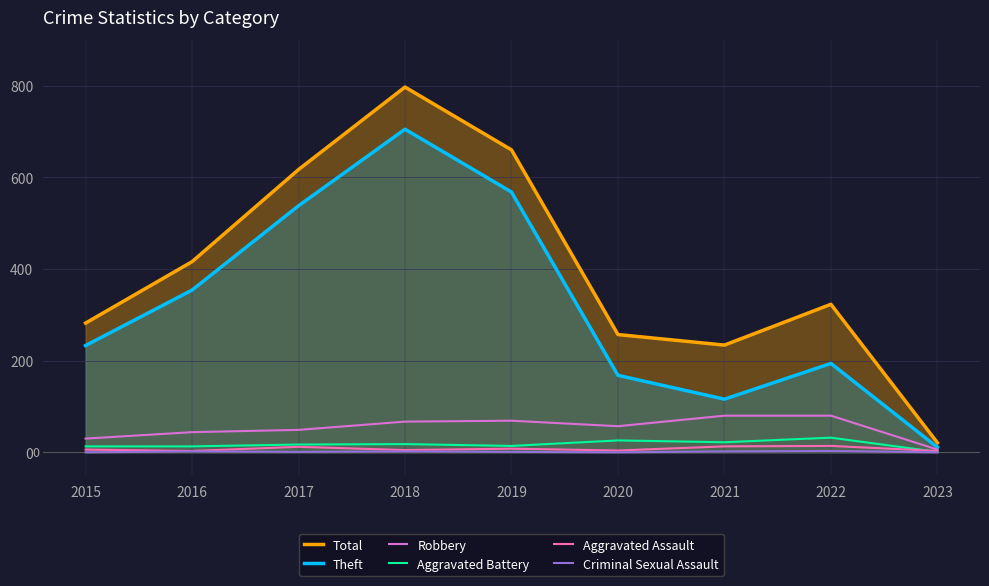

After their last crossing, which series has the higher values: Aggravated Battery or Aggravated Assault?

Aggravated Assault